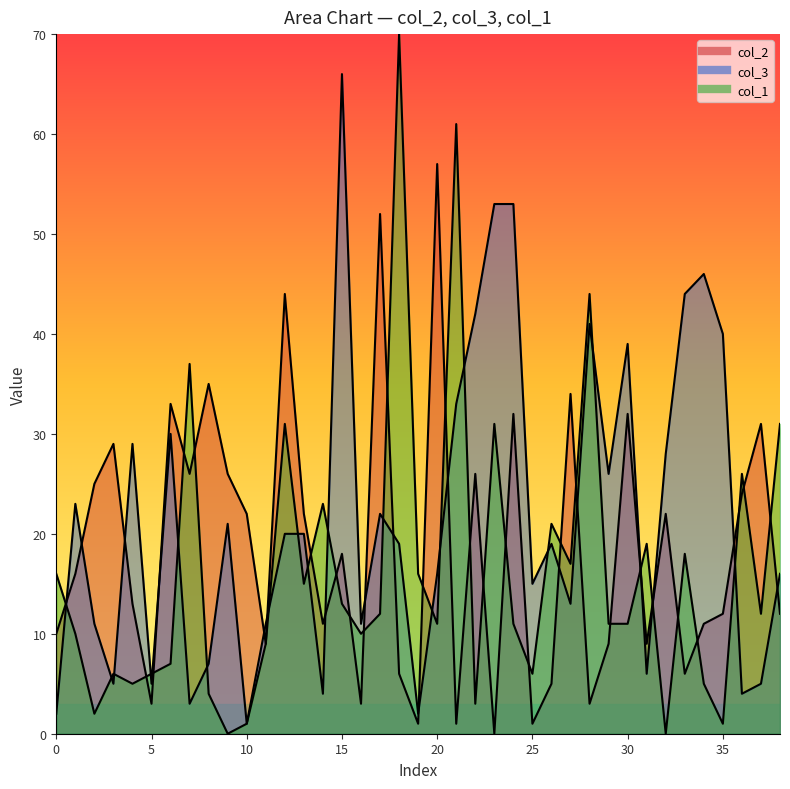

The col_3 series shows 3 at 3. True or false?

False